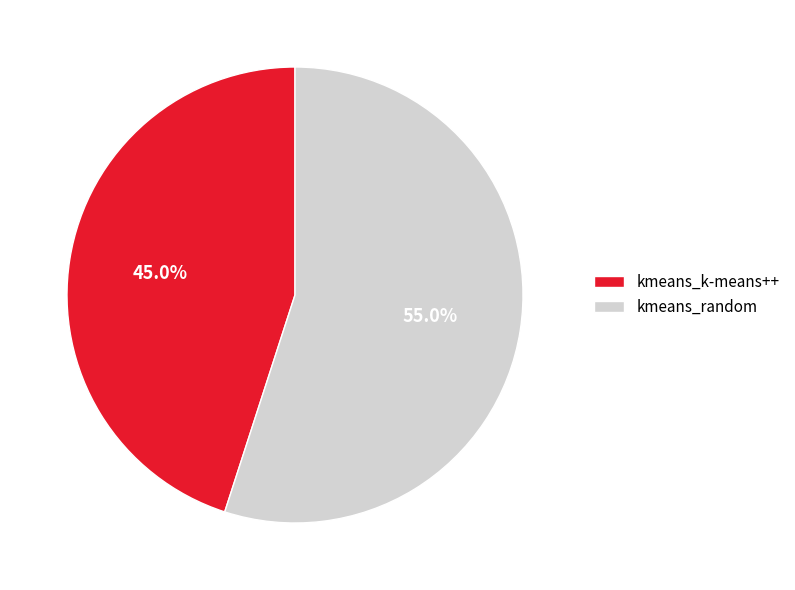

Count the number of slices in the pie.

2